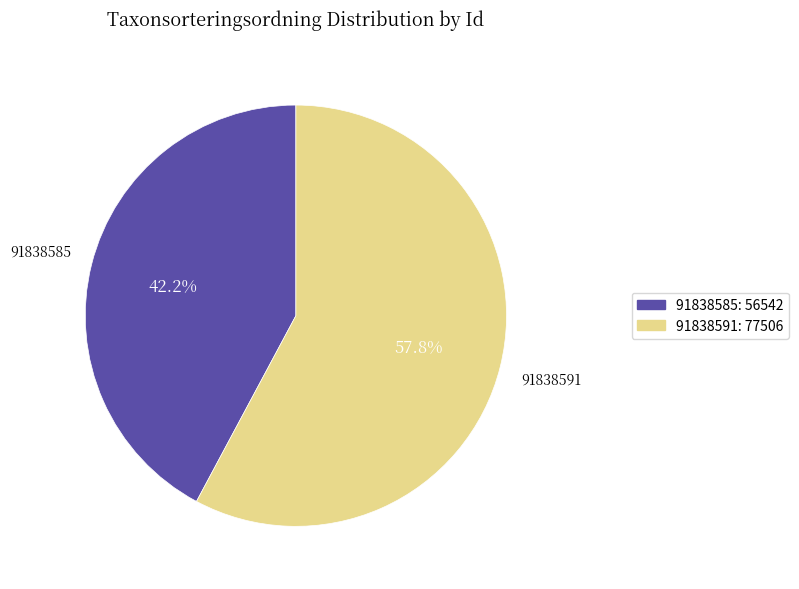

Combined, do 91838585 and 91838591 account for over 50%?

Yes